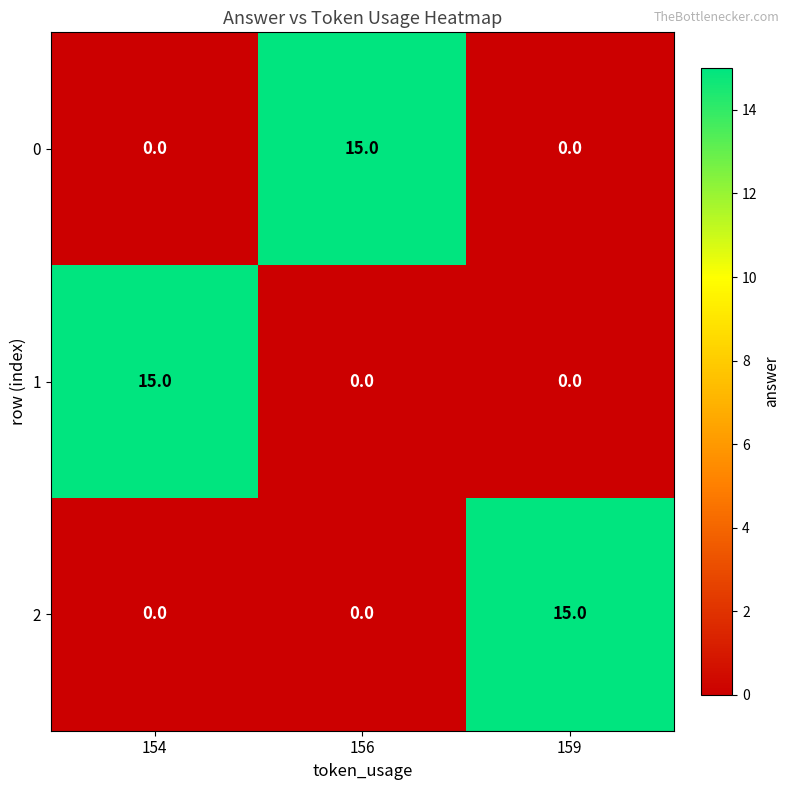

What is the difference between the highest and lowest values at 159?

15